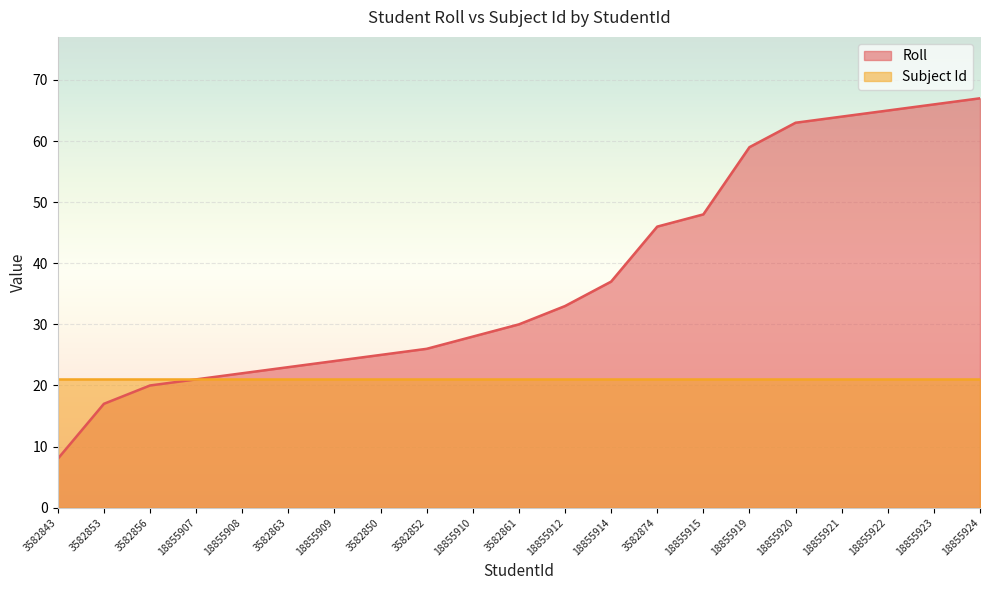

List the labels in order of value, smallest first.

3582843, 3582853, 3582856, 18855907, 18855908, 3582863, 18855909, 3582850, 3582852, 18855910, 3582861, 18855912, 18855914, 3582874, 18855915, 18855919, 18855920, 18855921, 18855922, 18855923, 18855924